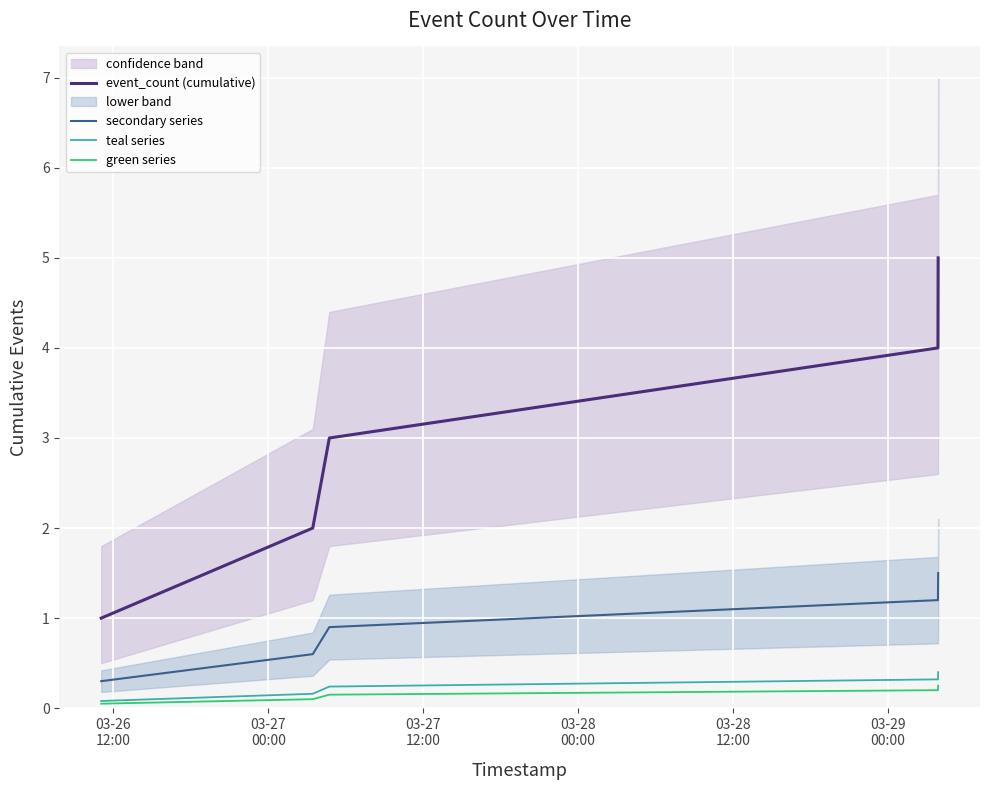

True or false: secondary series and green series cross at least once.

False